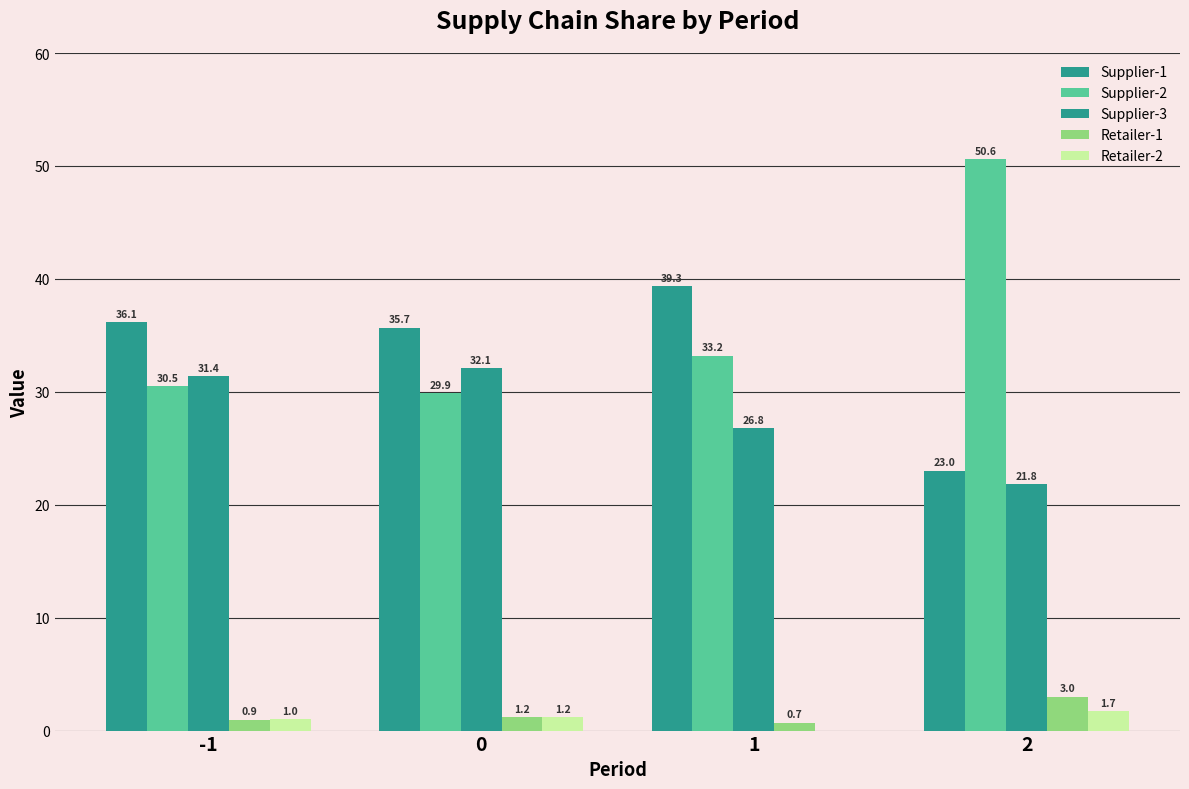

How many groups of bars are there?

4